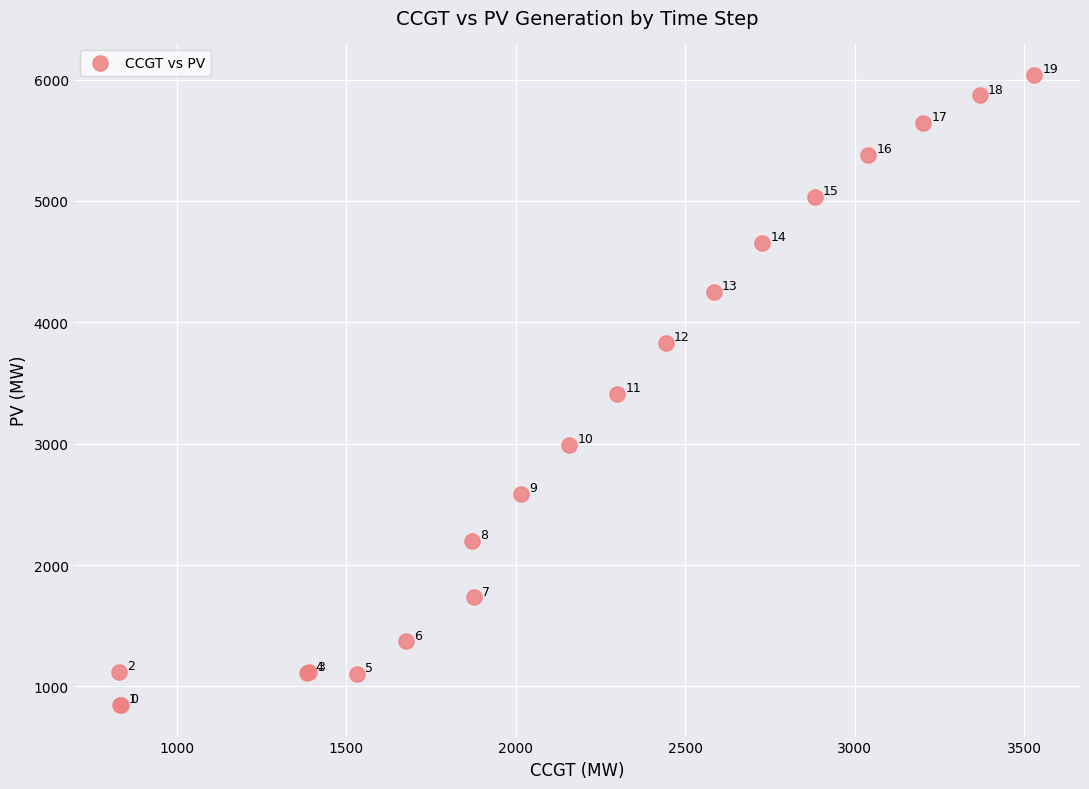

What Y value in the scatter plot is closest to 3442?

3409